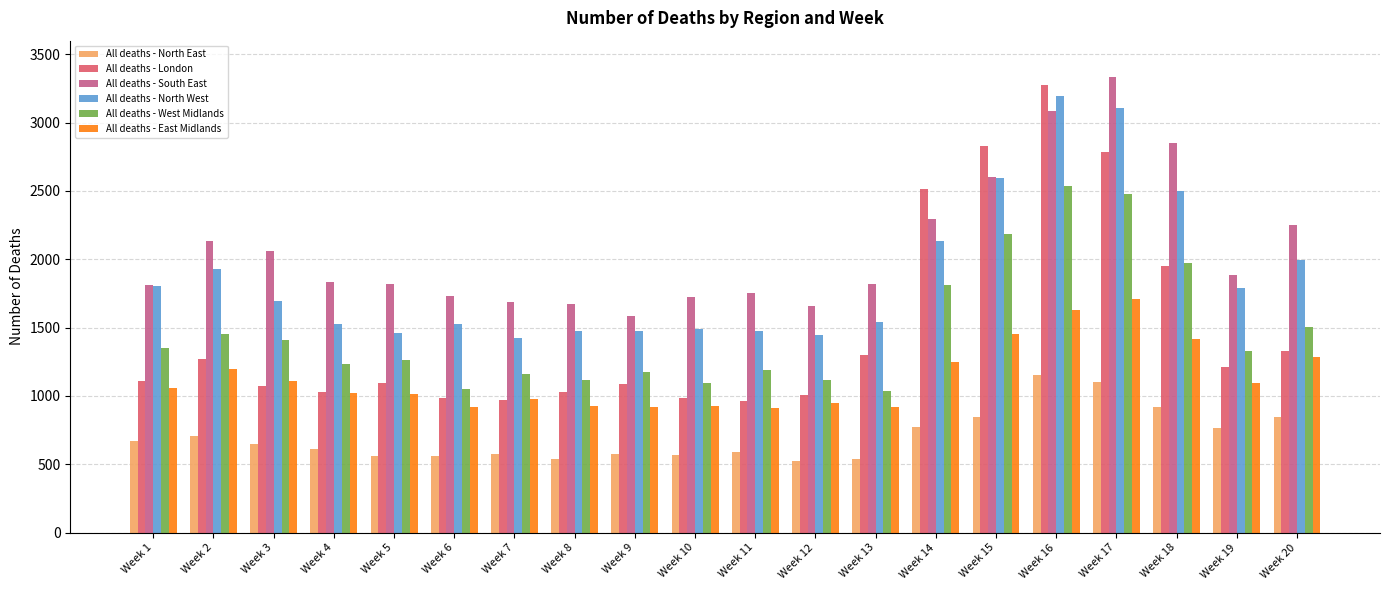

How many distinct data groups are displayed?

6